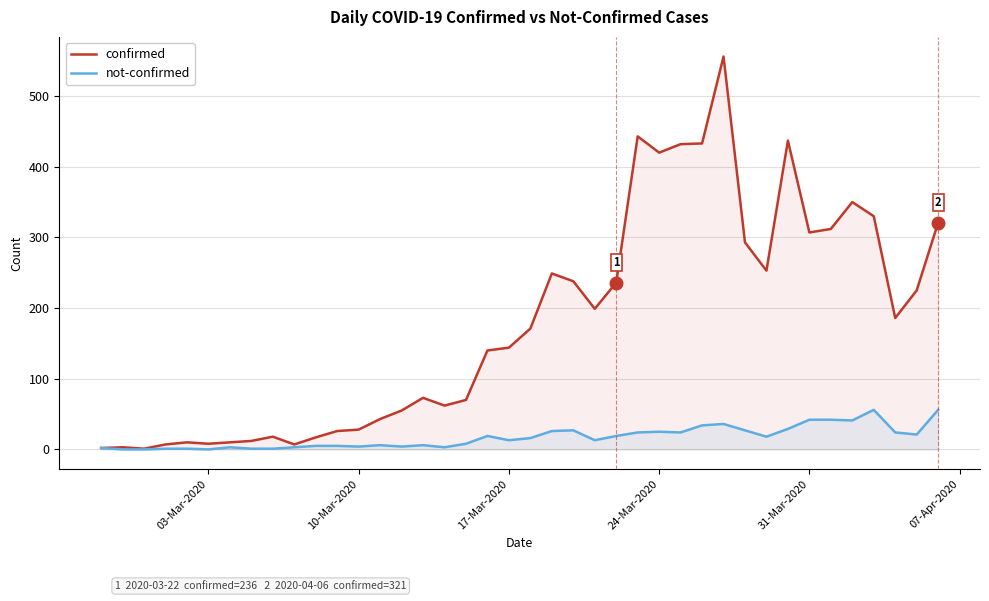

Rank the series by their average value, from highest to lowest.

confirmed, not-confirmed